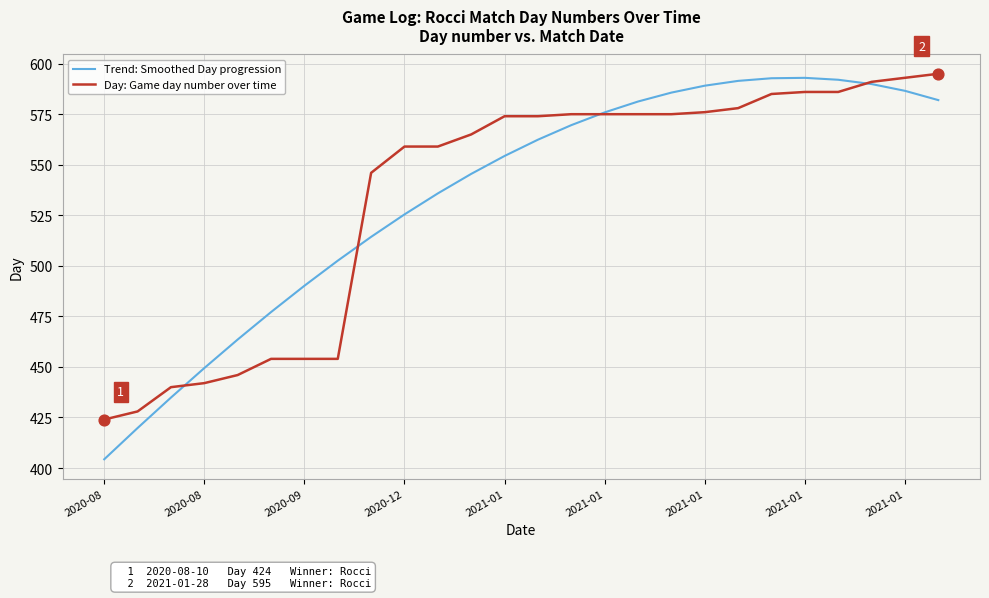

Which series has the widest spread of values?

Trend: Smoothed Day progression